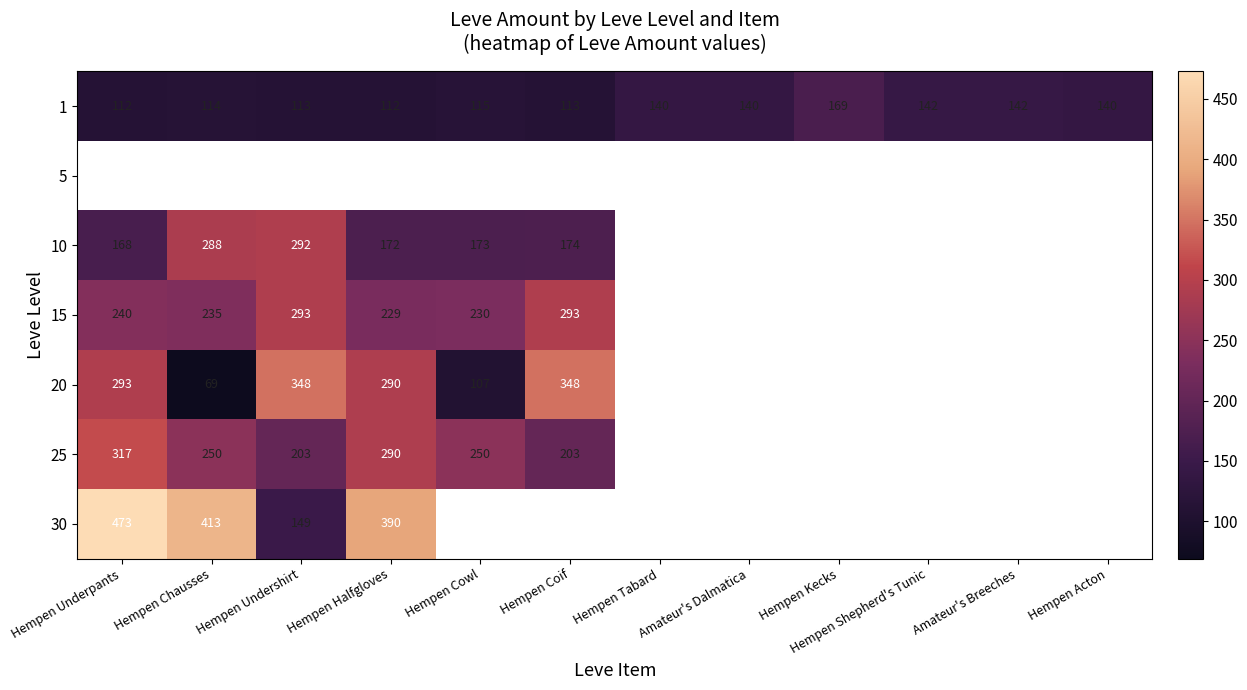

Read the 1 value at Hempen Kecks.

169